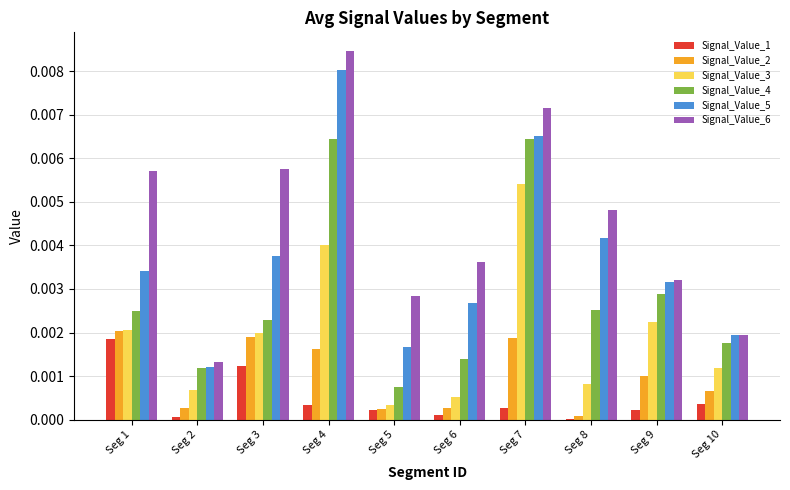

How many groups of bars are there?

10